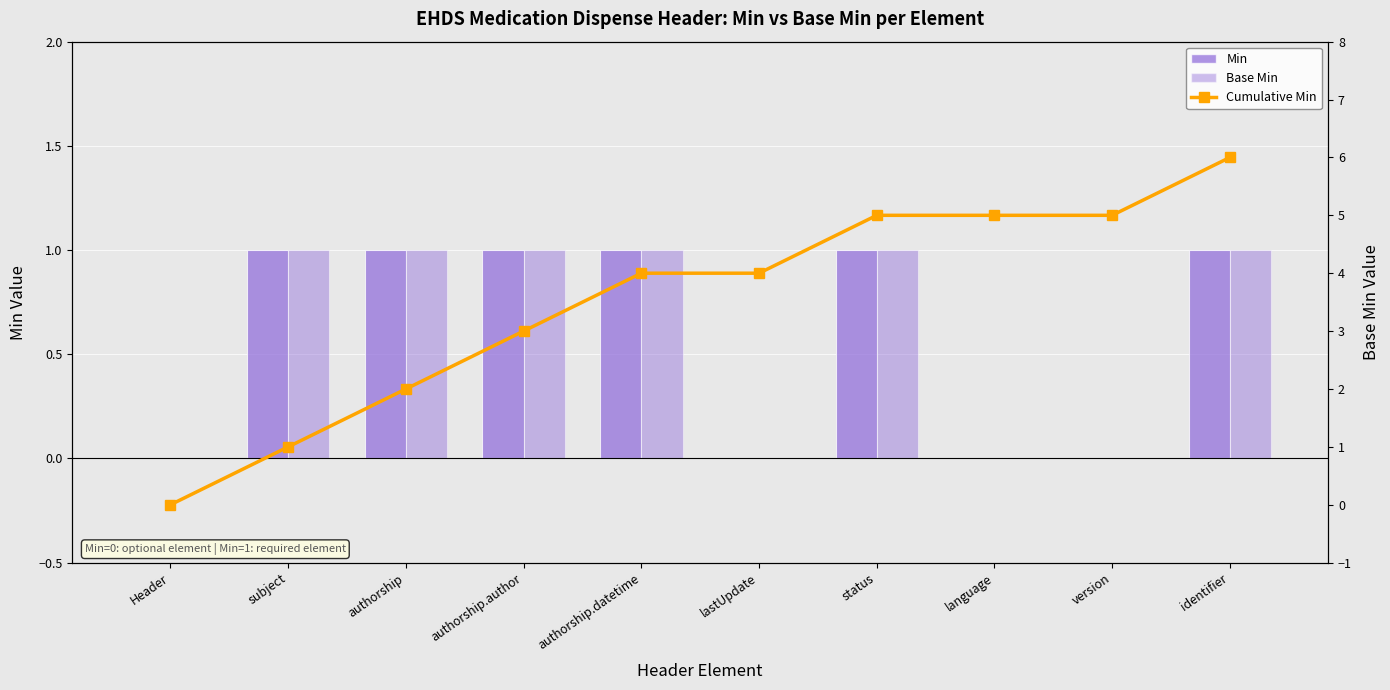

What is the approximate value at authorship.datetime?

4